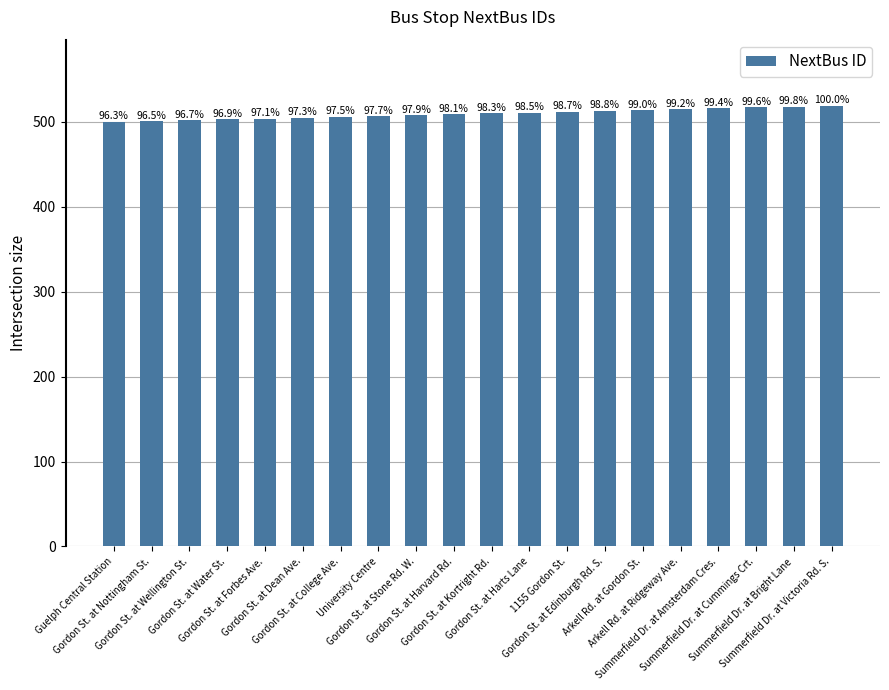

List the labels in order of value, largest first.

Summerfield Dr. at Victoria Rd. S., Summerfield Dr. at Bright Lane, Summerfield Dr. at Cummings Crt., Summerfield Dr. at Amsterdam Cres., Arkell Rd. at Ridgeway Ave., Arkell Rd. at Gordon St., Gordon St. at Edinburgh Rd. S., 1155 Gordon St., Gordon St. at Harts Lane, Gordon St. at Kortright Rd., Gordon St. at Harvard Rd., Gordon St. at Stone Rd. W., University Centre, Gordon St. at College Ave., Gordon St. at Dean Ave., Gordon St. at Forbes Ave., Gordon St. at Water St., Gordon St. at Wellington St., Gordon St. at Nottingham St., Guelph Central Station